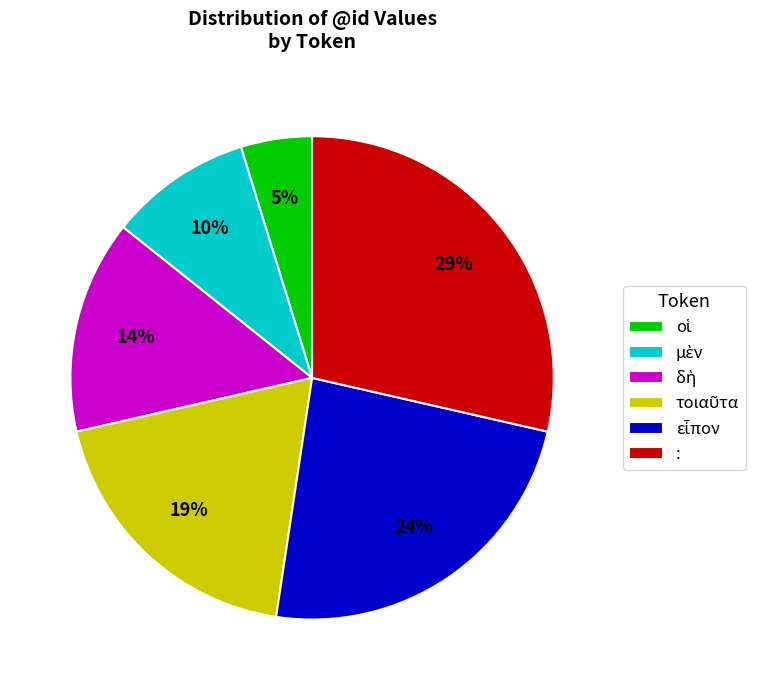

Count the number of slices in the pie.

6